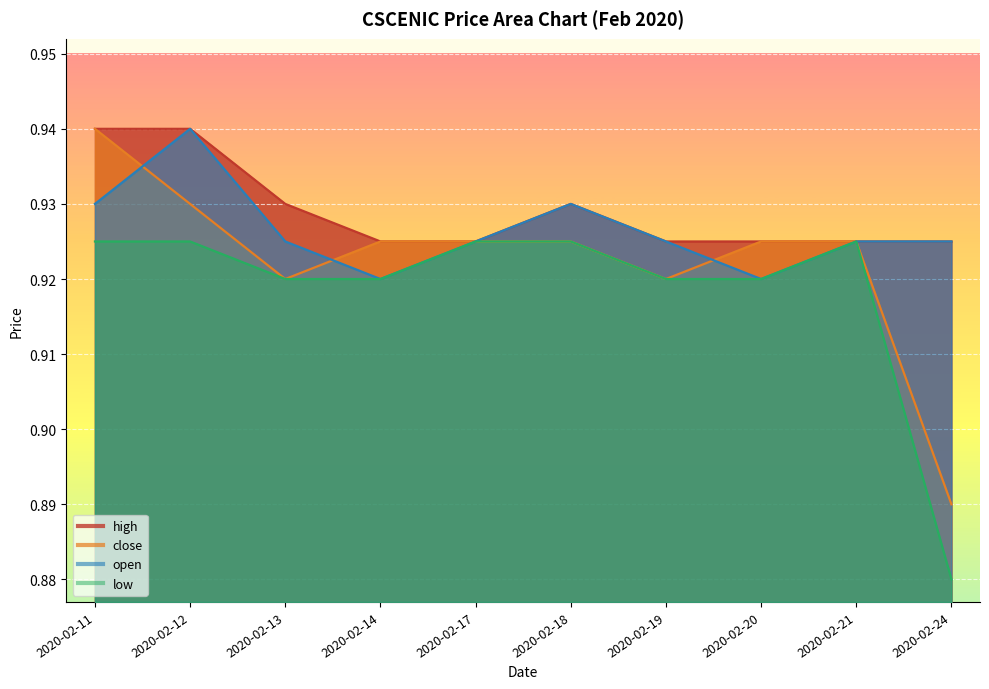

What is the total value across all series at 2020-02-24?

3.6